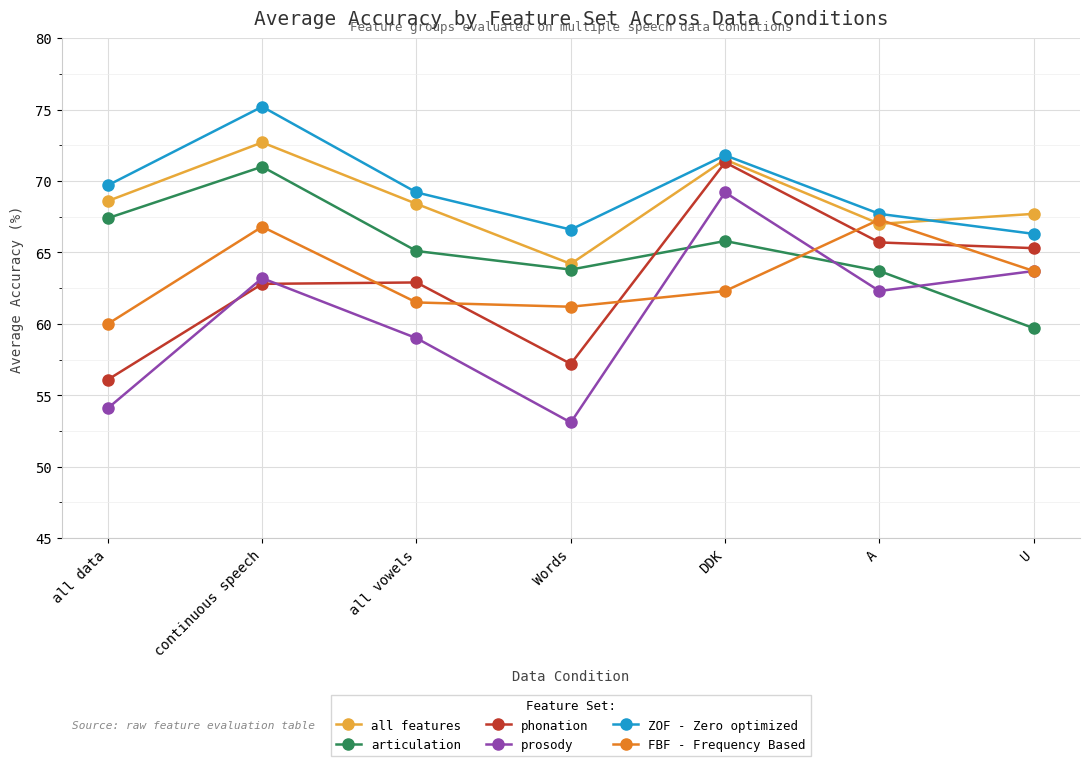

True or false: articulation and ZOF - Zero optimized intersect in this chart.

False